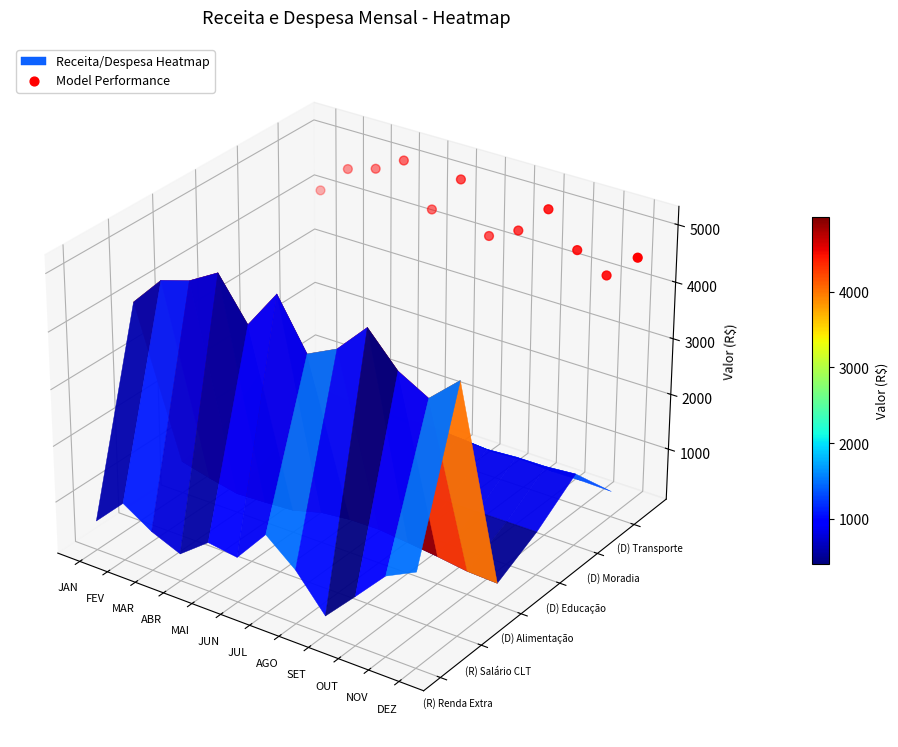

Where is the data nearest to the value 0?

NOV